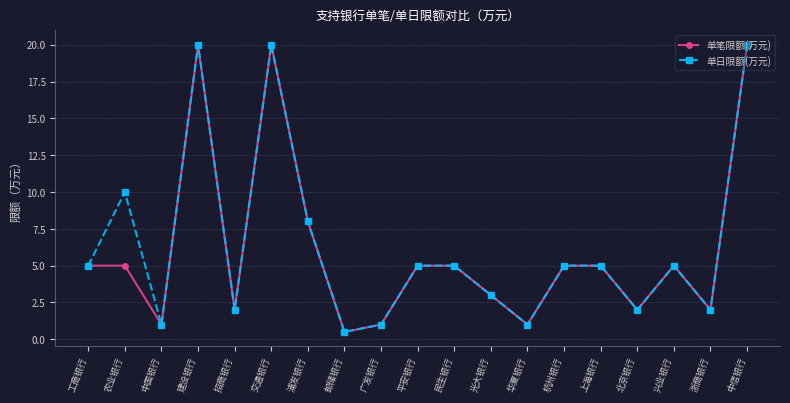

What is the average value of the 单笔限额(万元) series?

6.1